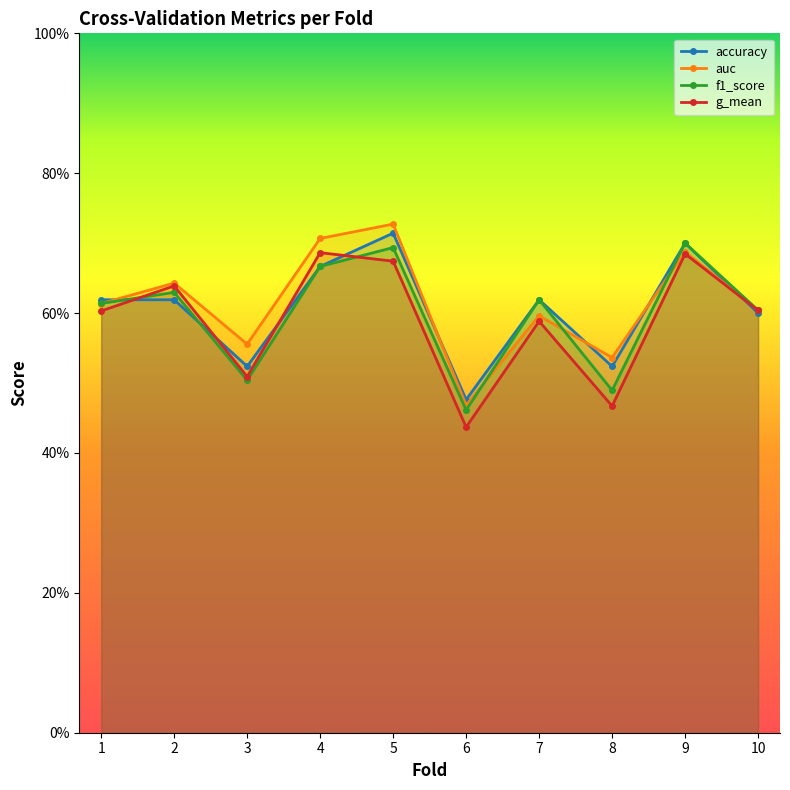

Where is the first local minimum for g_mean?

3